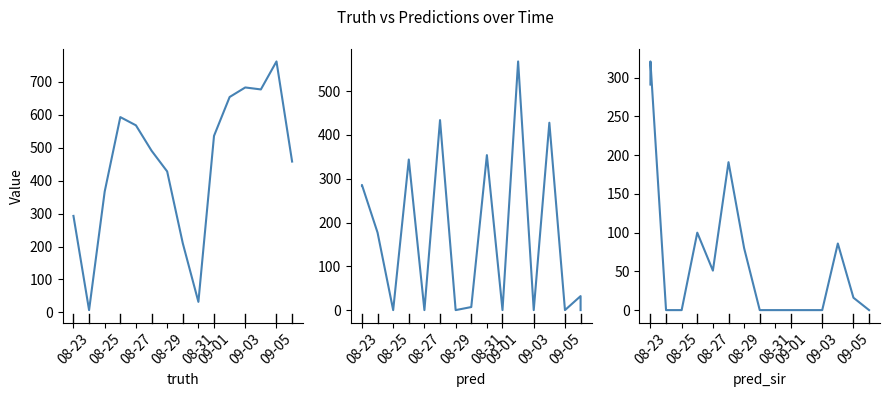

Is this an area chart (filled region under the line)?

No